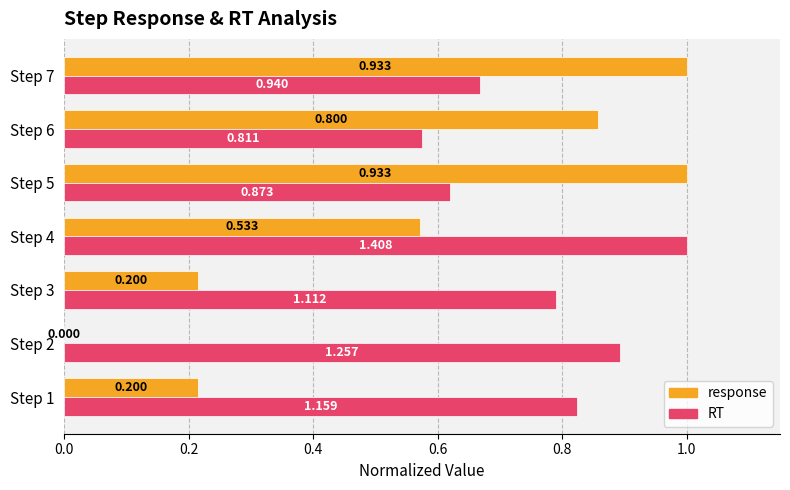

Where is response nearest to the value 0?

Step 2